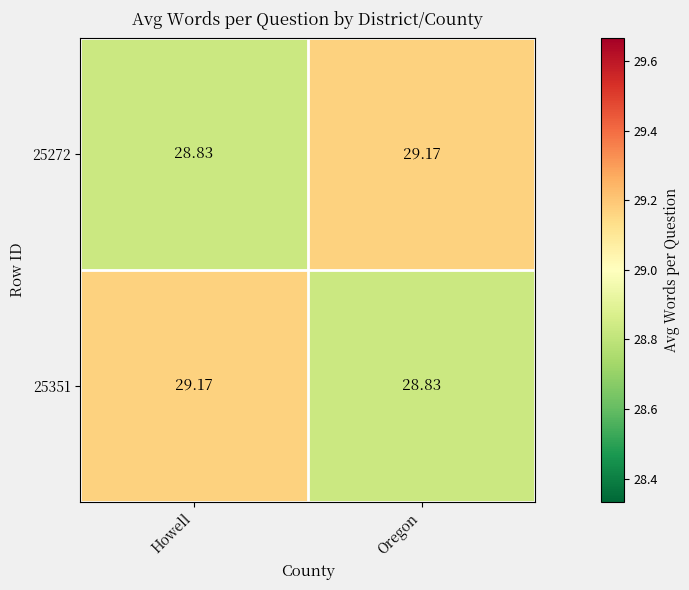

Rank the categories by 25351 value from lowest to highest.

Oregon, Howell